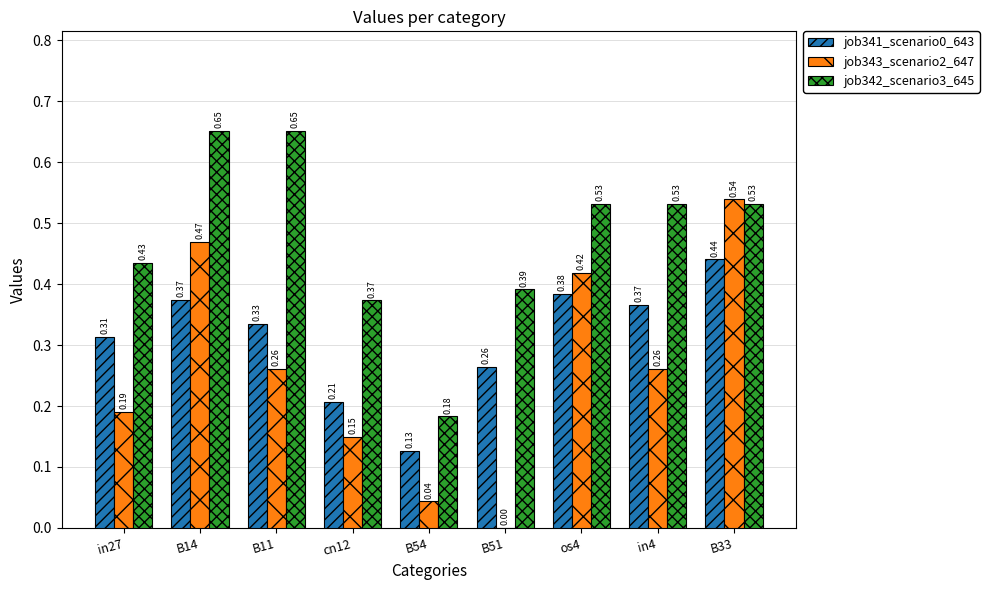

Between B11 and os4, which series saw the biggest shift?

job343_scenario2_647